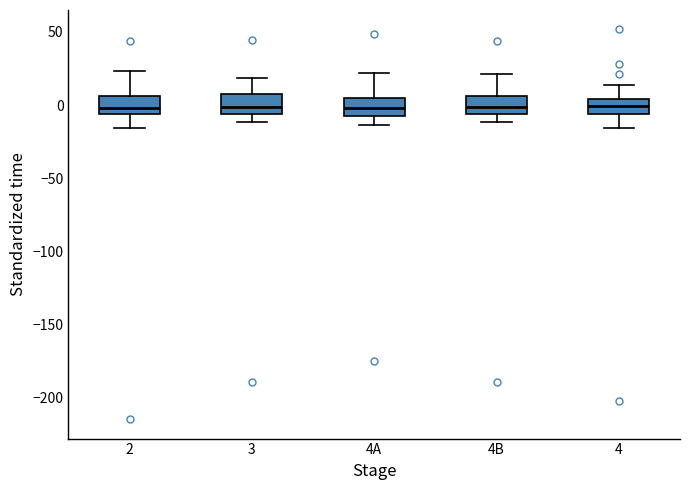

Where does the upper whisker of the box for 4B end on the y-axis? The values are not printed on the chart, so give them approximately, as read against the axis.

20